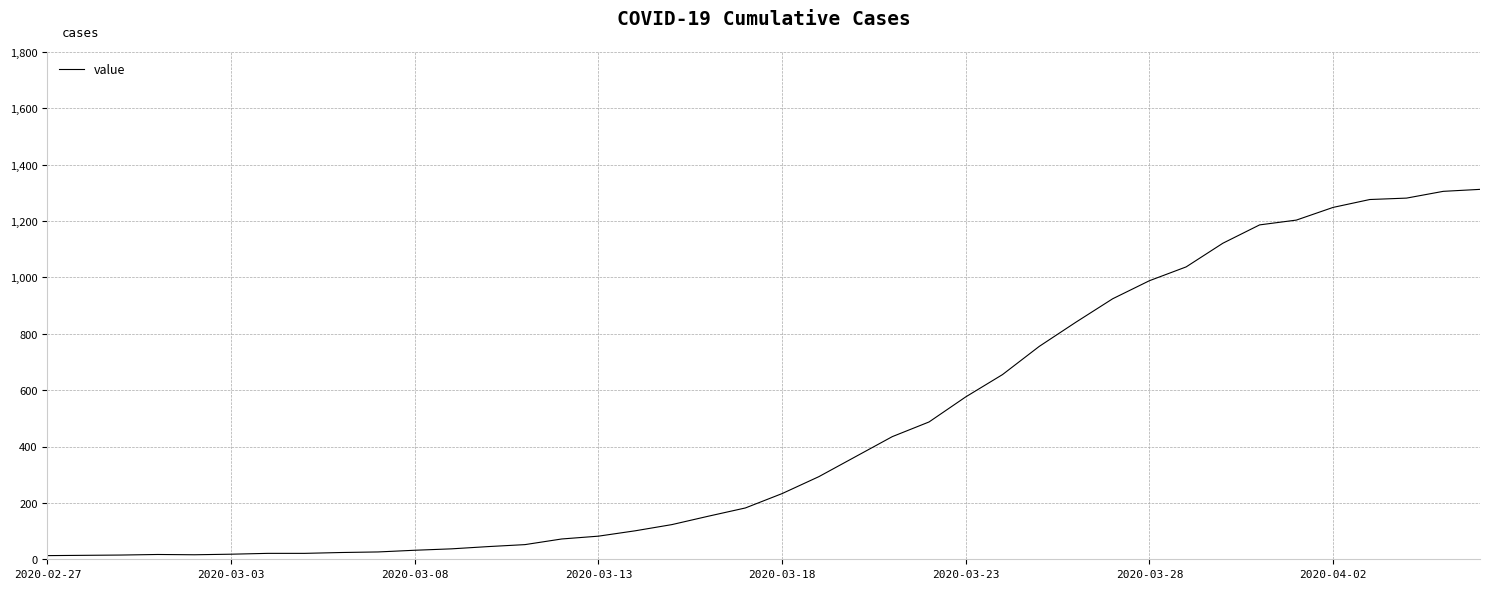

What is the maximum value shown in the chart?

1312